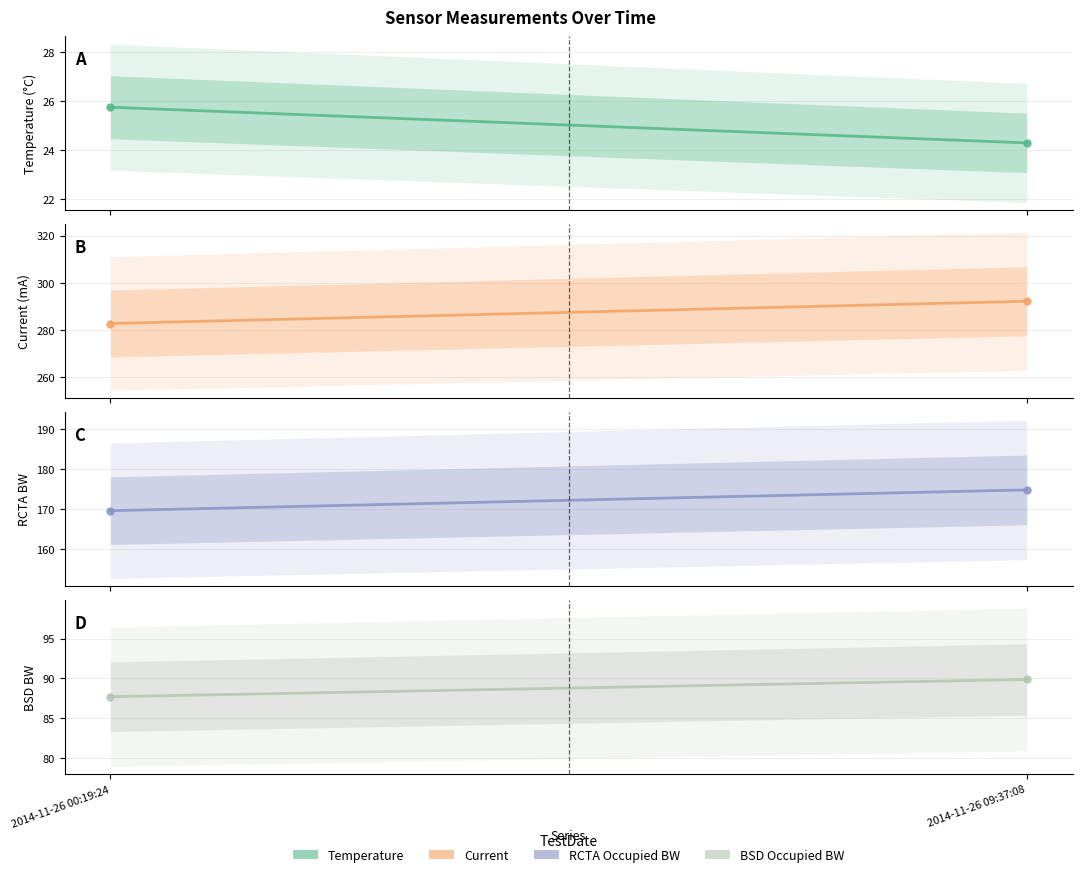

What is the lowest value of the Temperature series?

24.3